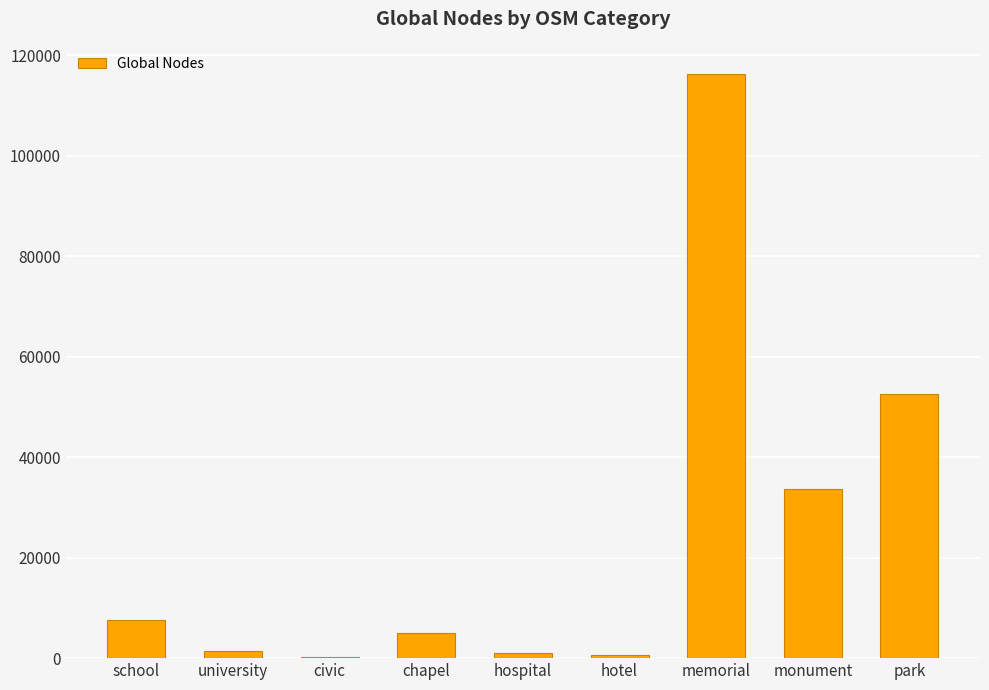

What is the sum of all values?

218638